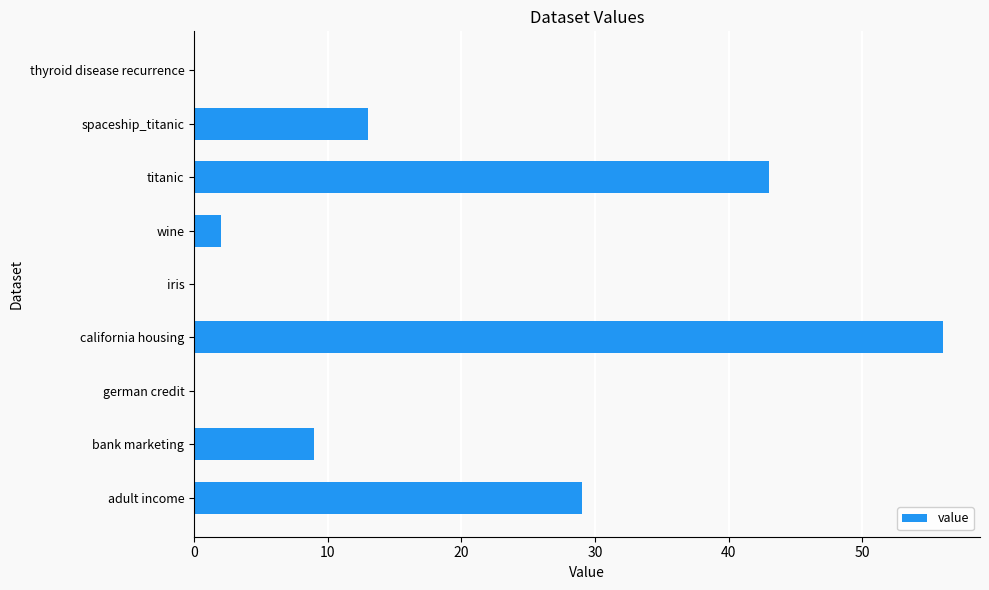

Is it true that the value at titanic is 58?

False